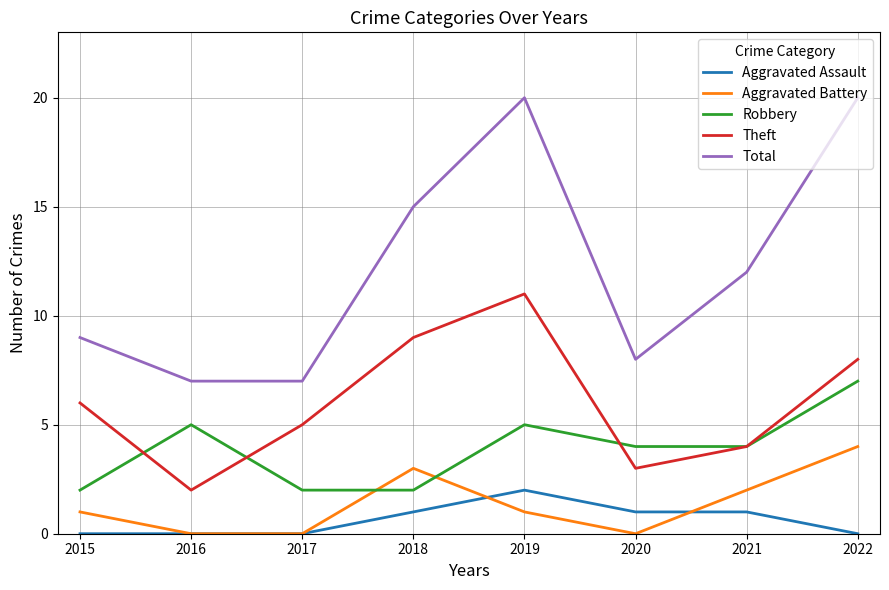

Rank the series at 2022 from lowest to highest value.

Aggravated Assault, Aggravated Battery, Robbery, Theft, Total